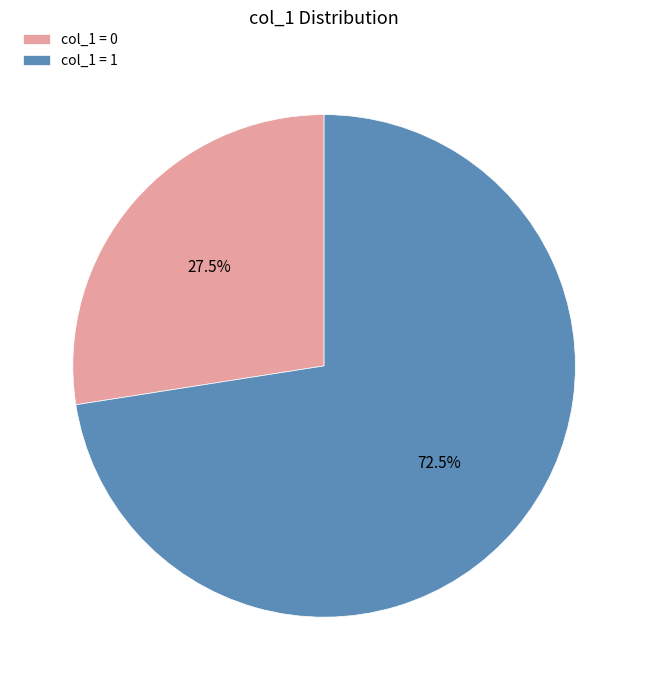

Rank the categories by value from lowest to highest.

col_1 = 0, col_1 = 1